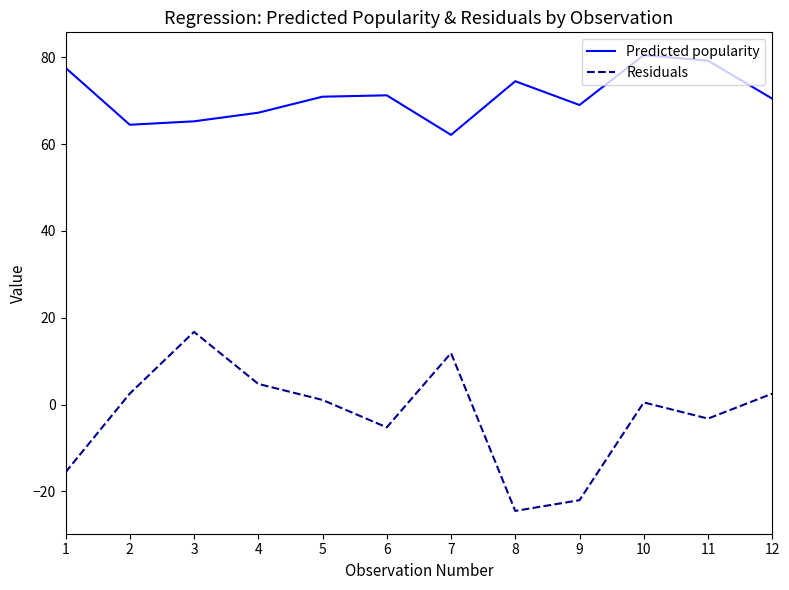

Which series has the largest total across all categories?

Predicted popularity